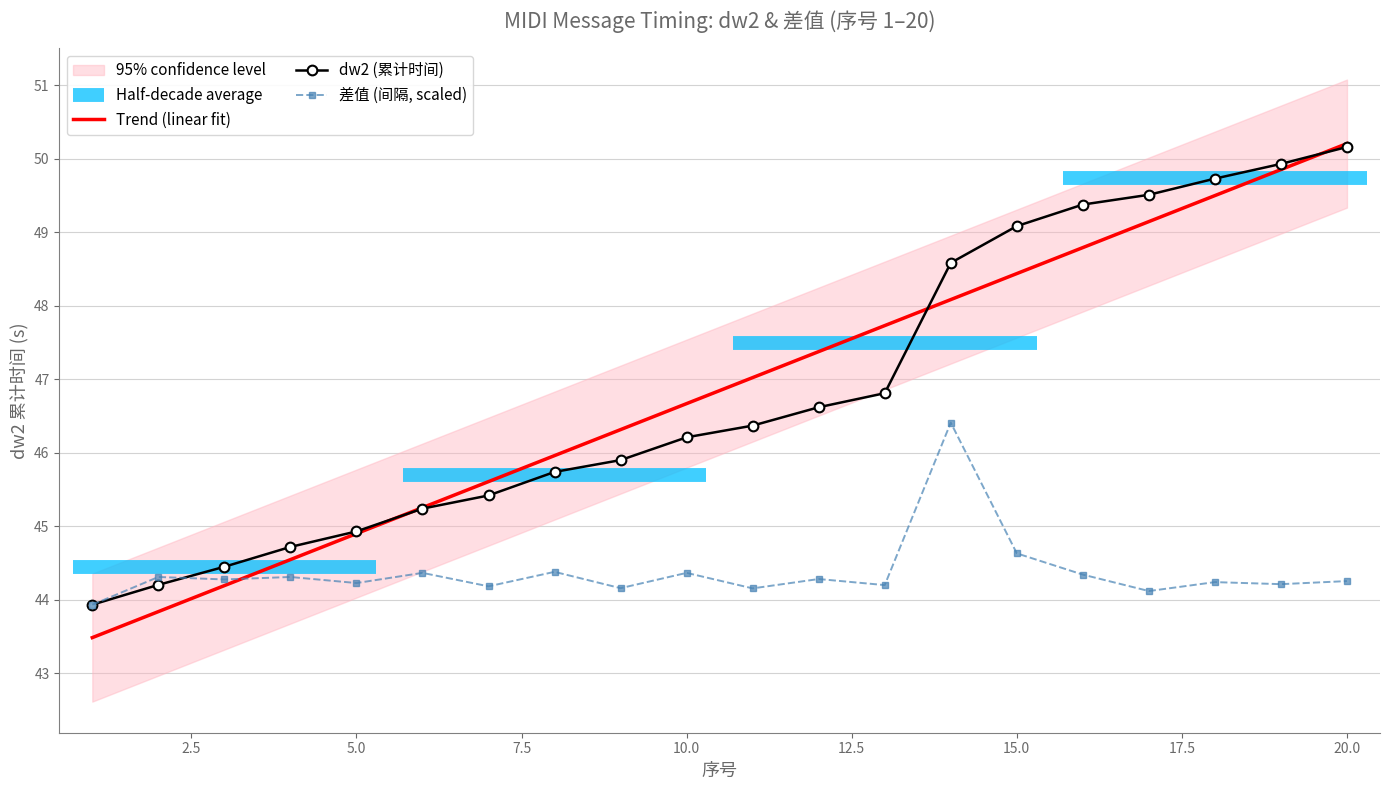

Which category has the highest value in the Trend (linear fit) series?

20.0